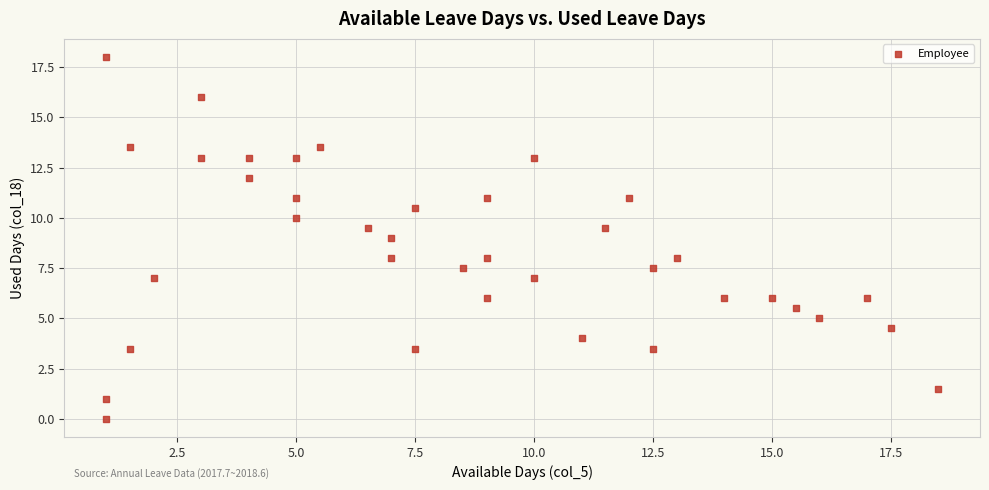

What is the range of X values (max minus min)?

17.5